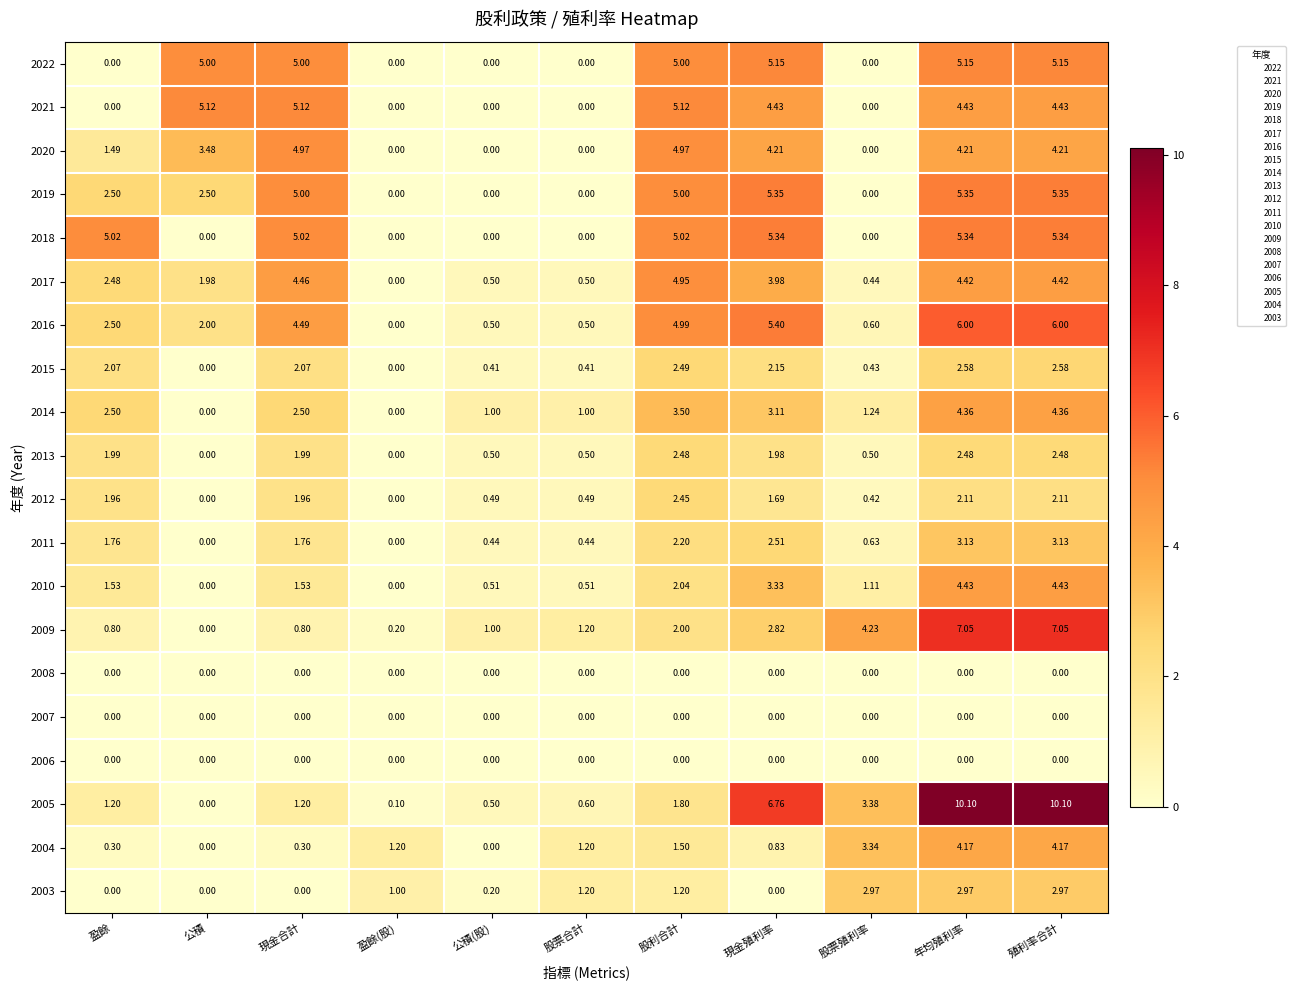

At which label does 2012 reach its peak?

股利合計